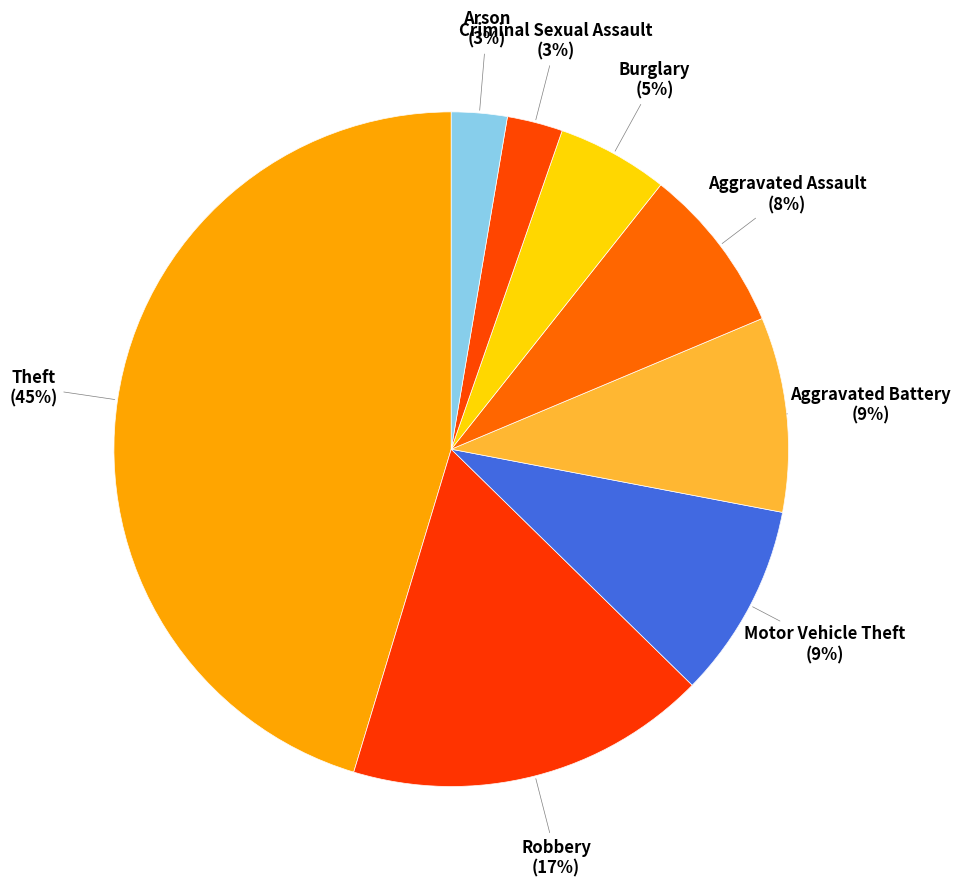

True or false: Robbery accounts for 17% of the total.

True